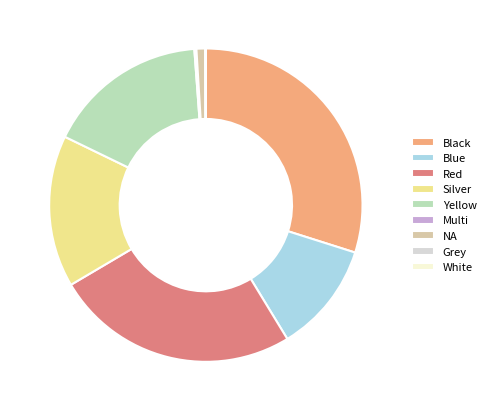

True or false: Silver accounts for 16% of the total.

True